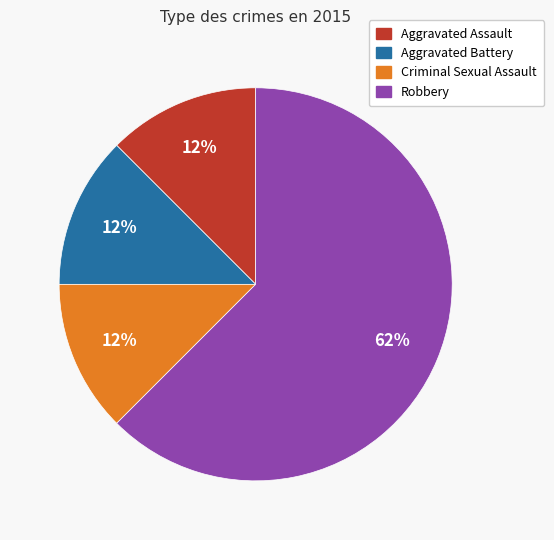

Count the number of slices in the pie.

4